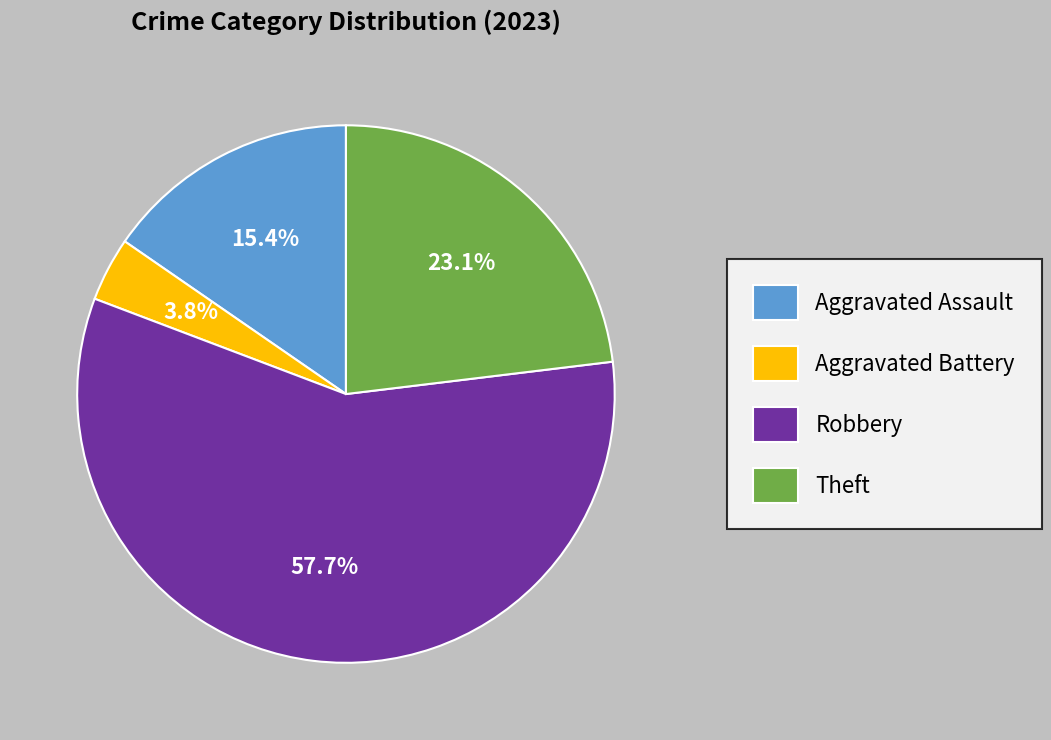

True or false: Theft accounts for 10% of the total.

False